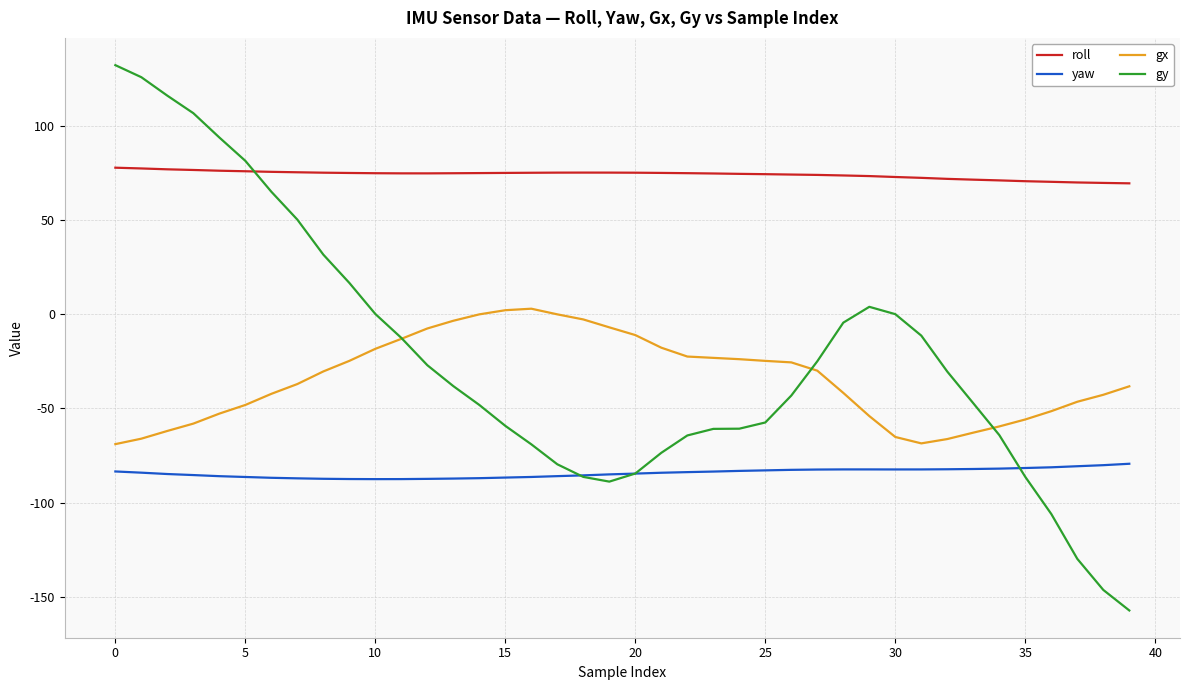

Which series has the largest total across all categories?

roll